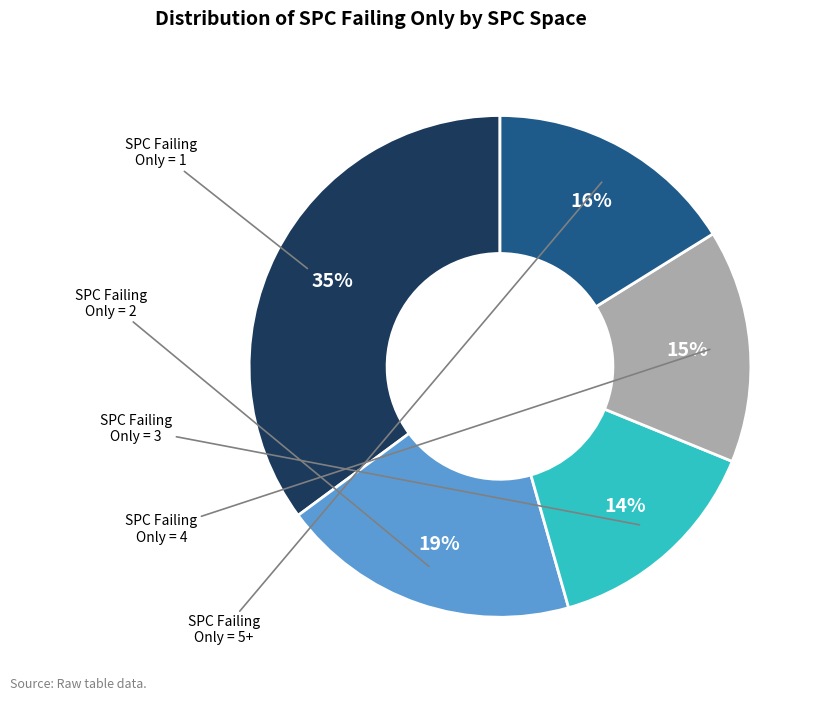

Does any single category account for the majority?

No